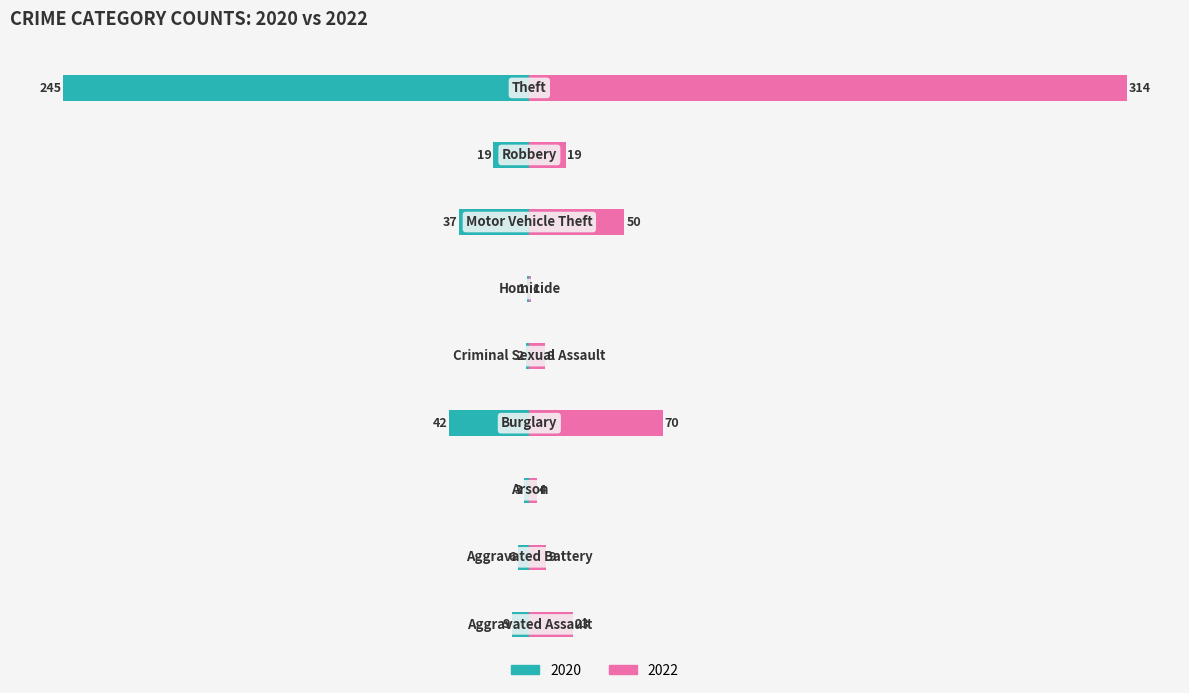

What is the greatest value displayed?

314